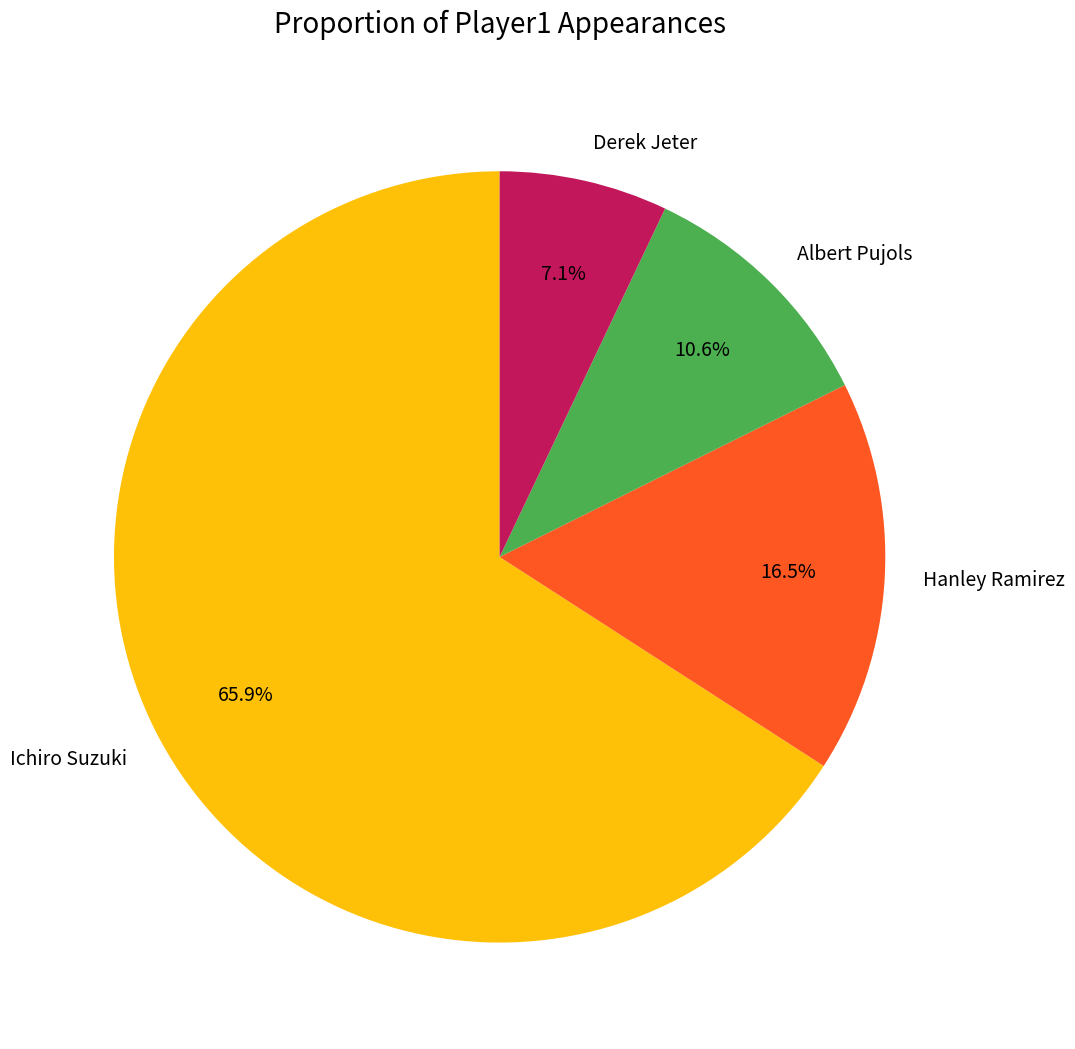

Which has a higher value, Albert Pujols or Derek Jeter?

Albert Pujols